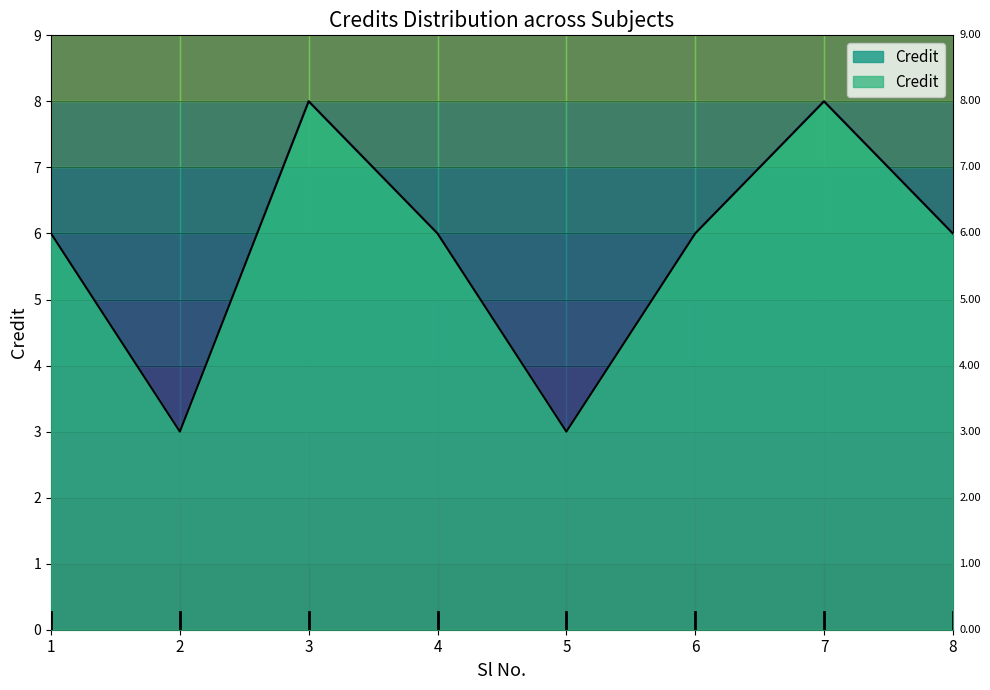

Which category has the lowest value across all series?

2